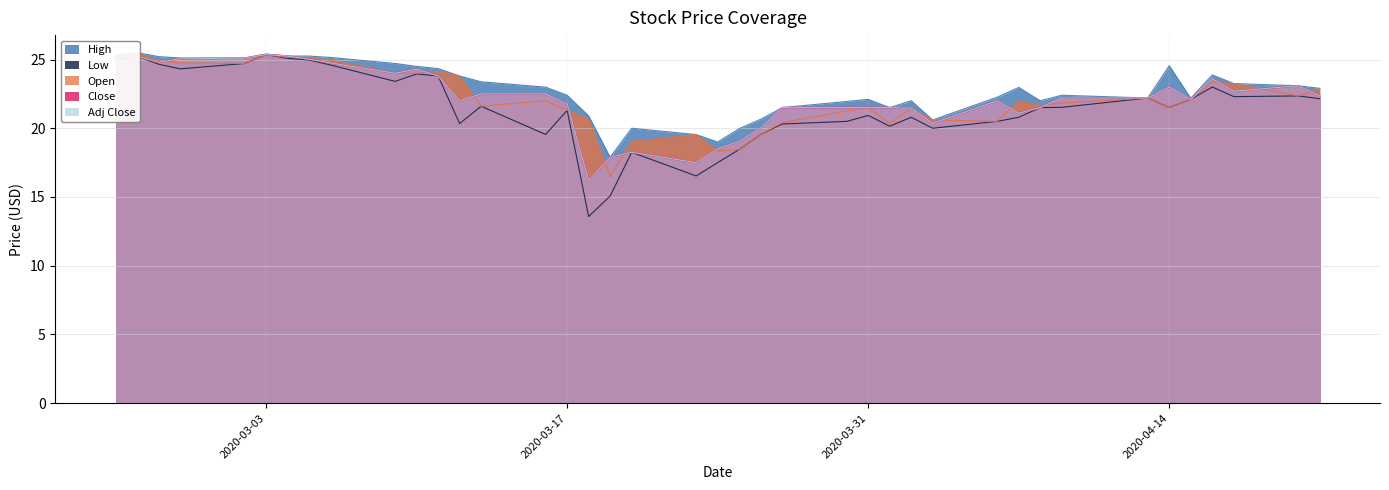

Count the number of categories in the chart.

40